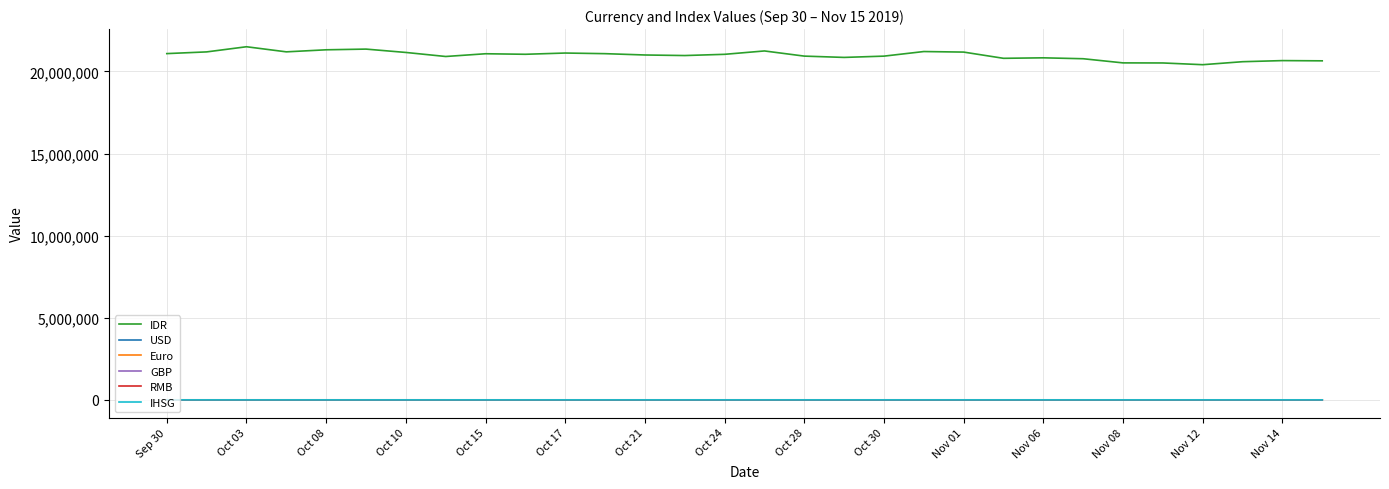

Which series has the largest range (max minus min)?

IDR